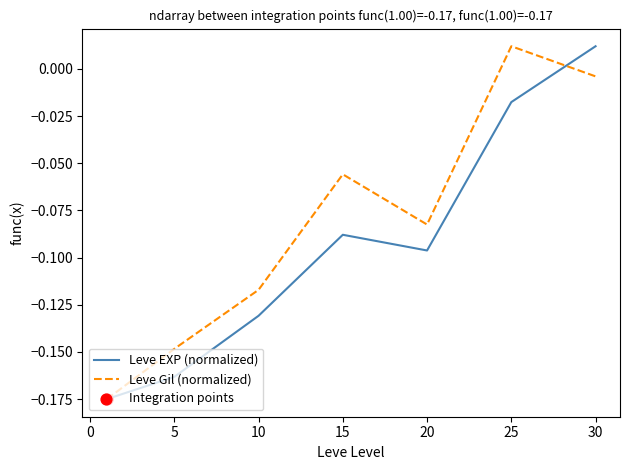

At how many categories does at least one series exceed 0?

2